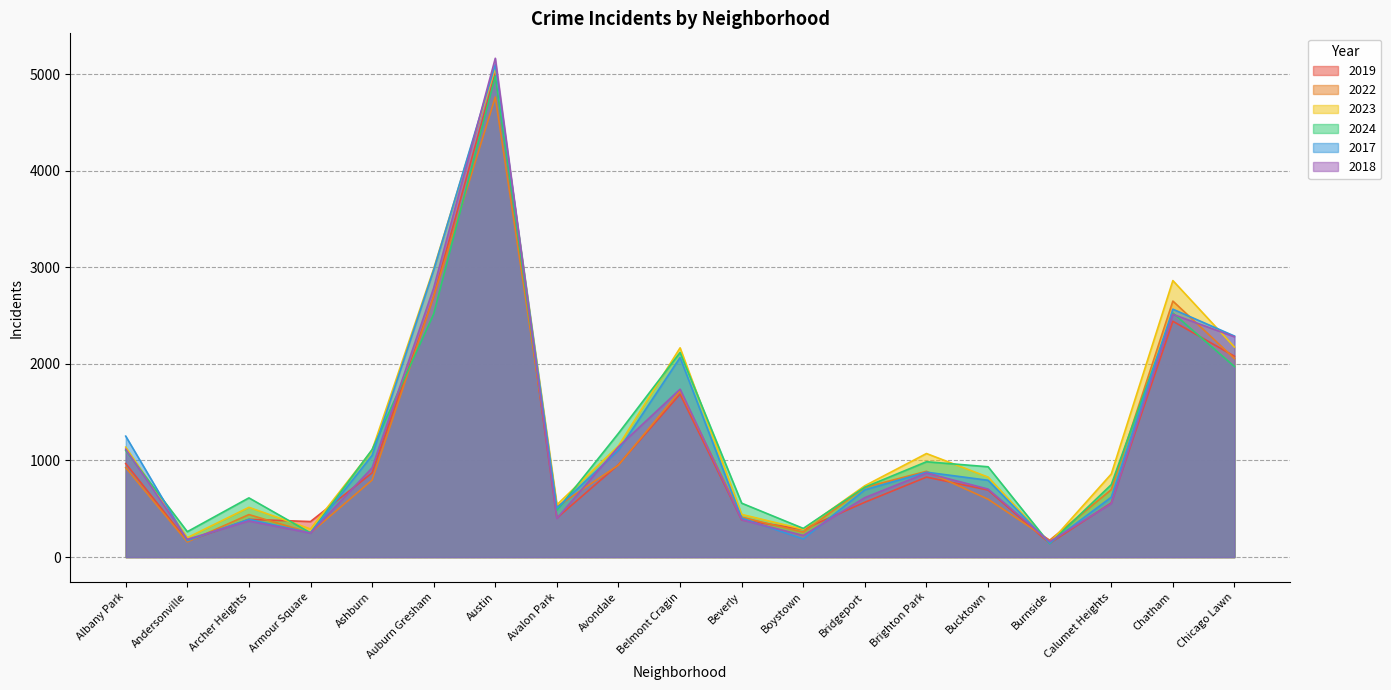

At which label does 2019 first exceed 694?

Albany Park